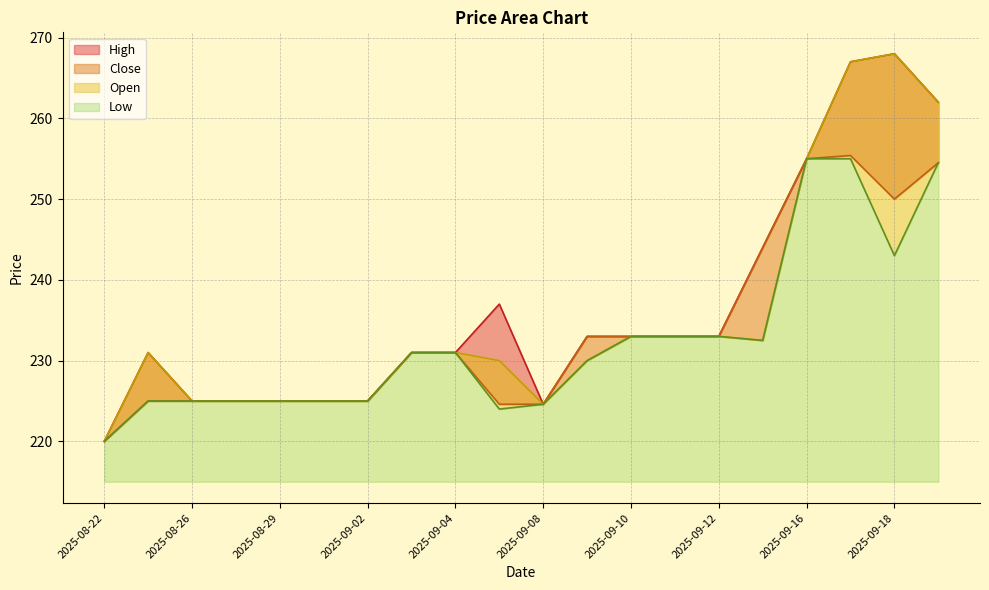

What is the difference between the maximum and minimum values in the High series?

48.0